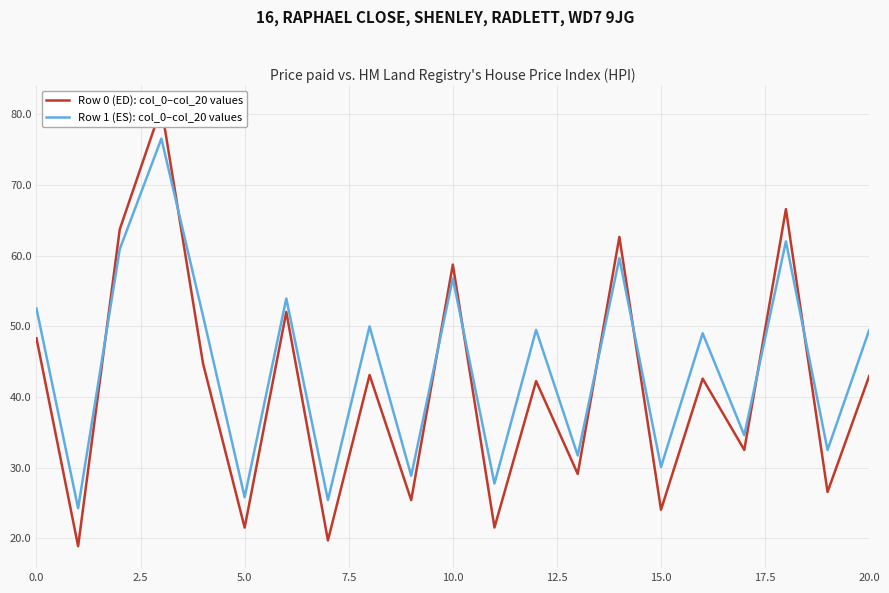

What is the minimum value for Row 0 (ED): col_0–col_20 values?

18.9